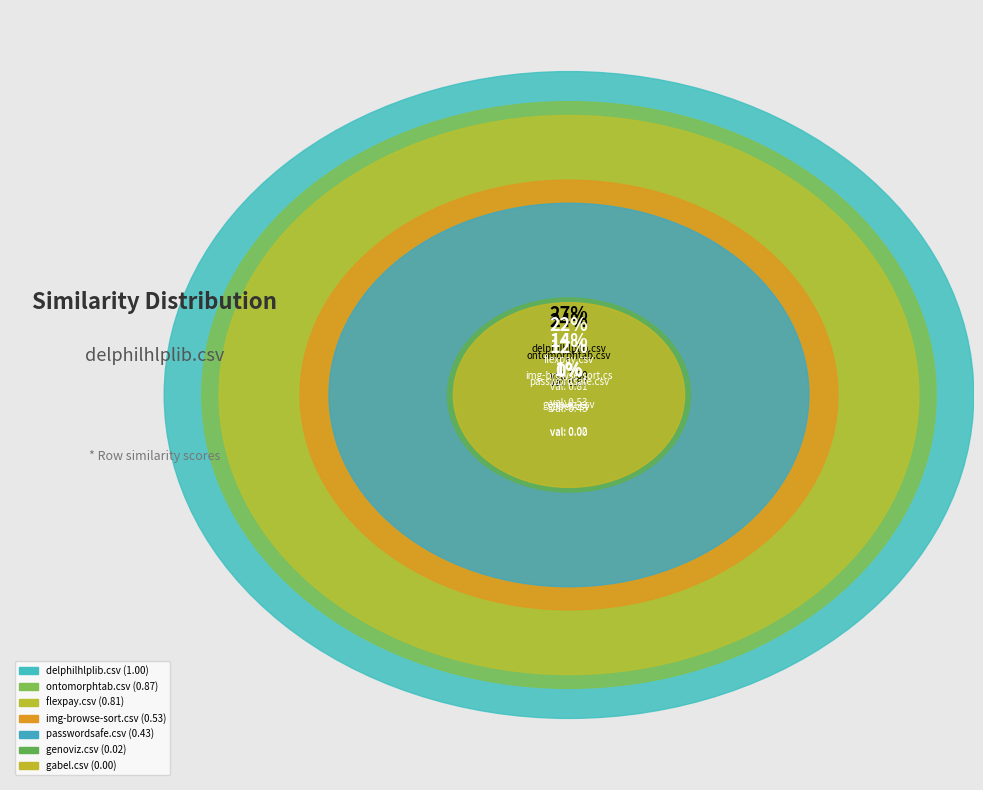

To the nearest percent, what is the difference between the largest and smallest slice percentages?

27%